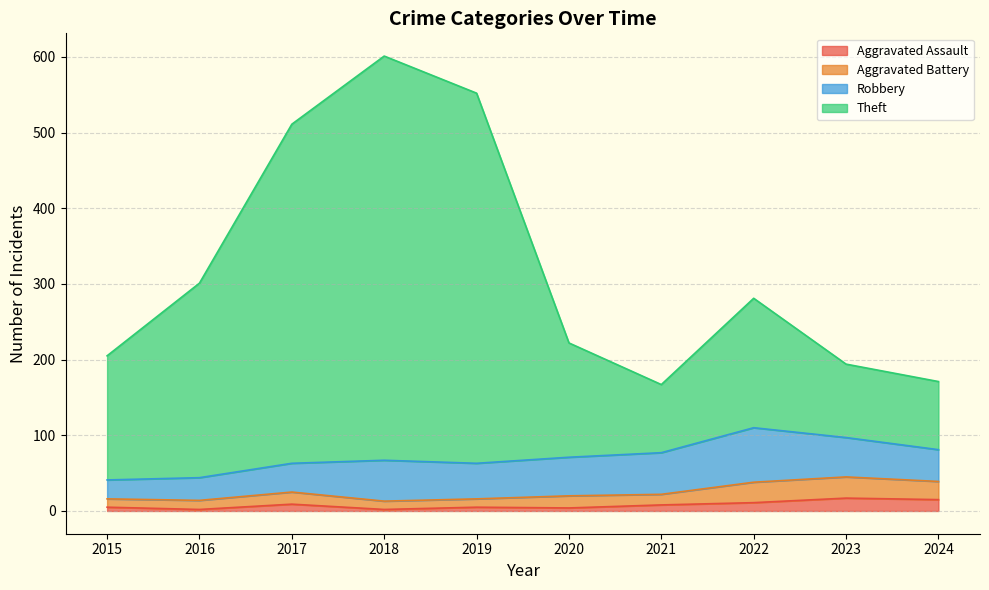

Does the chart display data point markers on the line(s)?

No